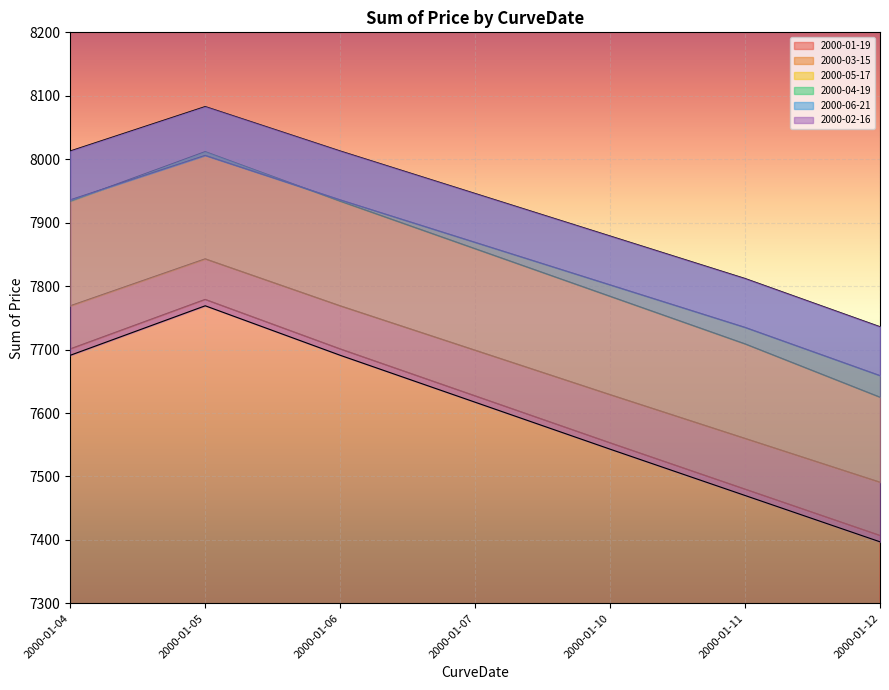

In 2000-05-17, how many points are higher than both neighbors (excluding endpoints)?

1